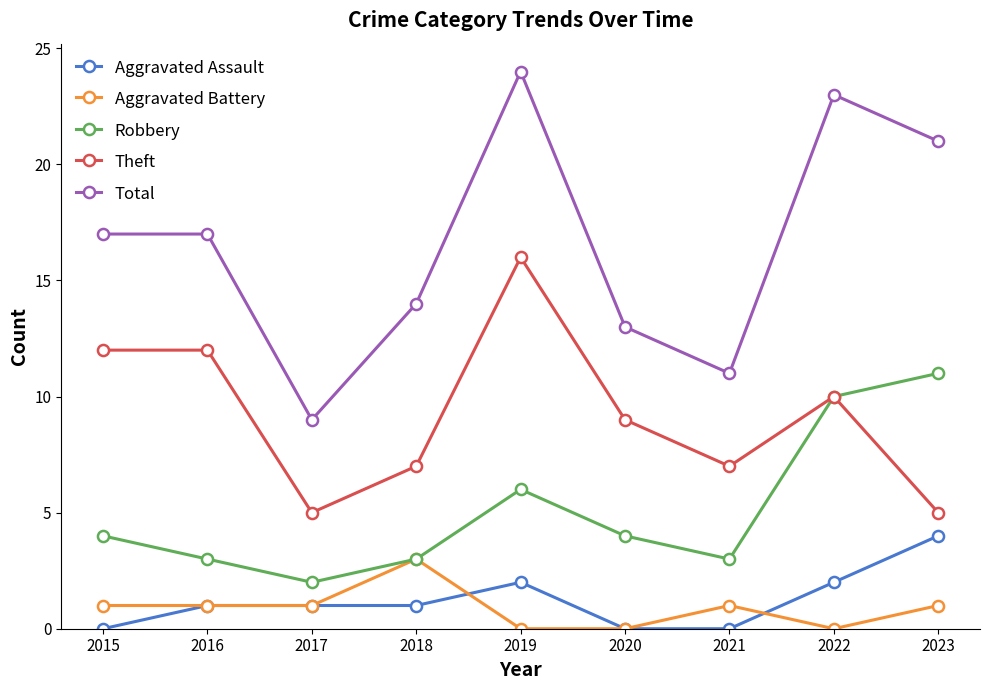

What is the maximum value for Theft?

16